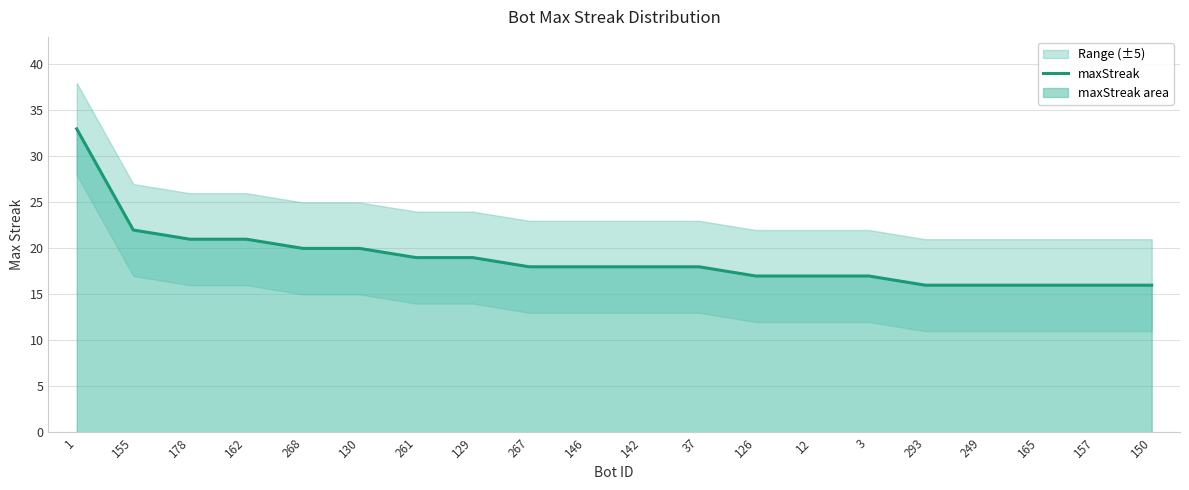

Which has a higher value, 157 or 155?

155